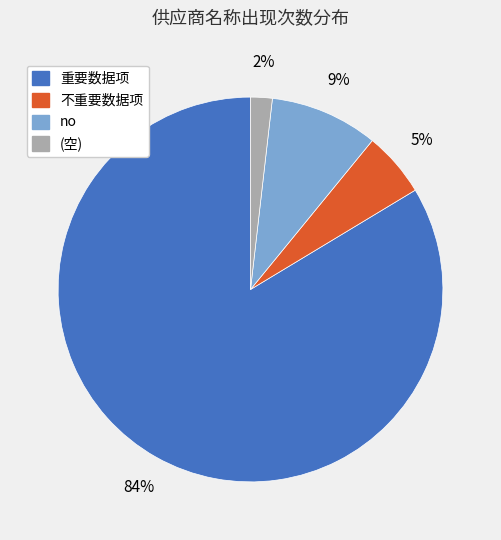

To the nearest percent, what is the difference between the largest and smallest slice percentages?

82%